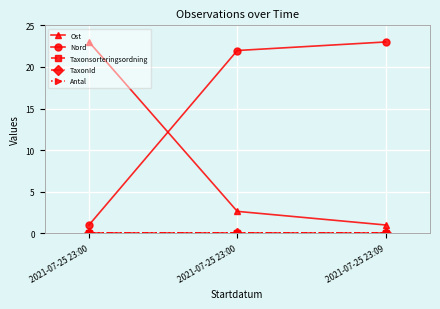

Is this an area chart (filled region under the line)?

No